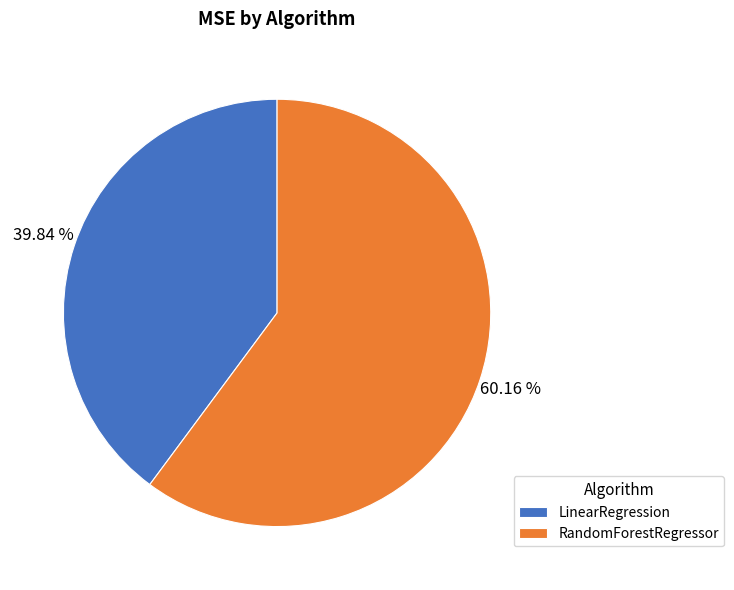

Is there any slice that represents more than half of the pie?

Yes